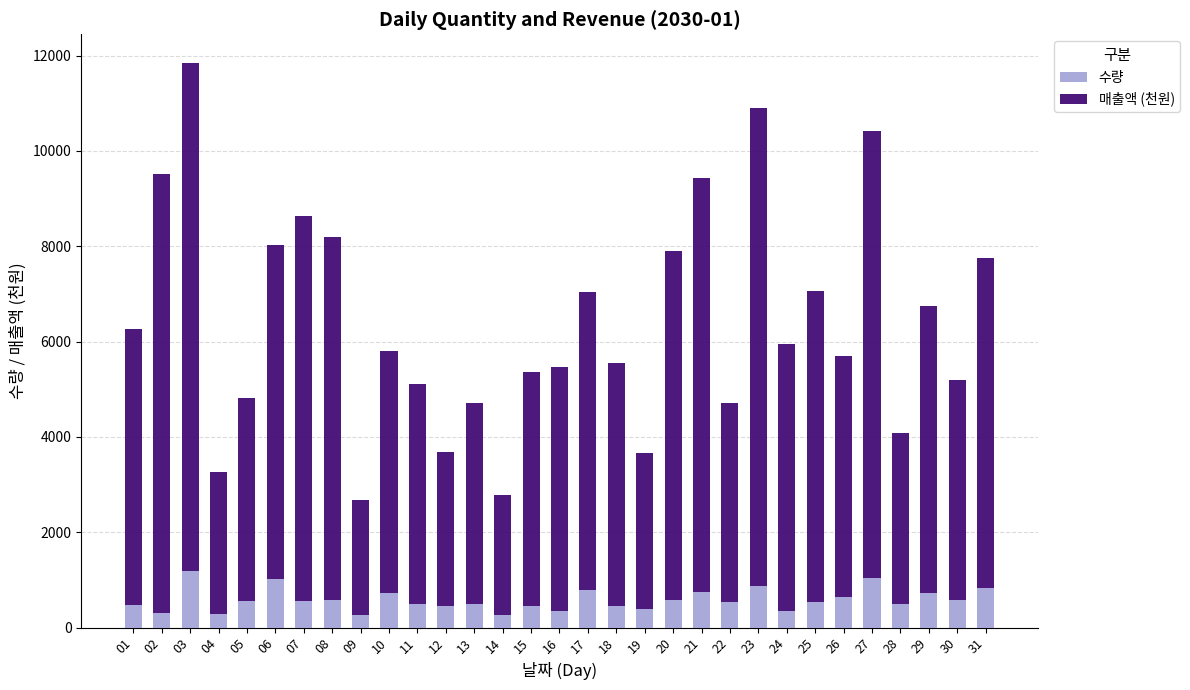

What is the total value across all series at 08?

8197.1